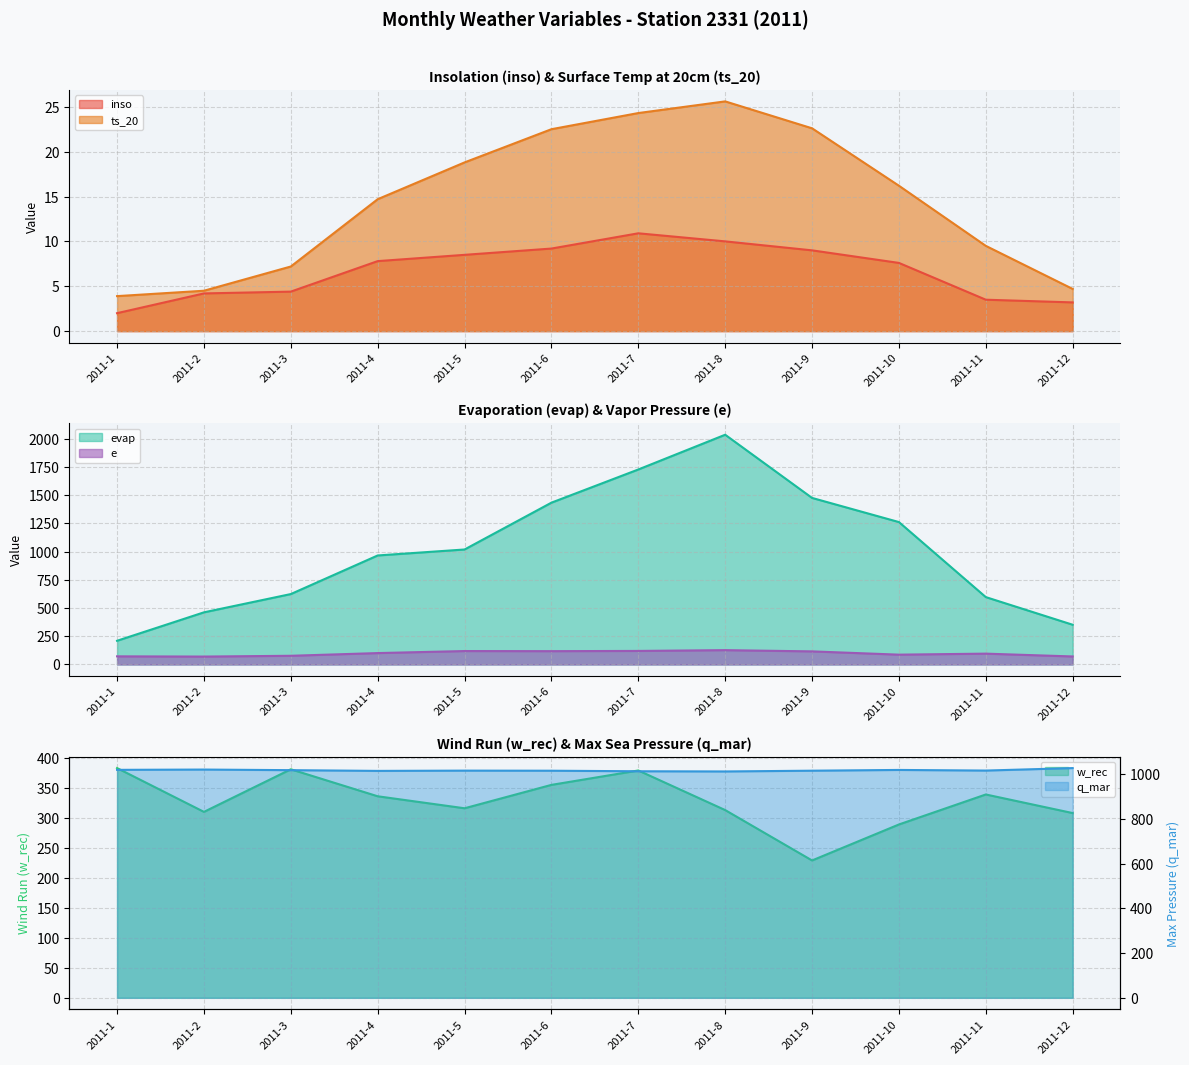

True or false: ts_20 has more than 2 interior local peaks.

False